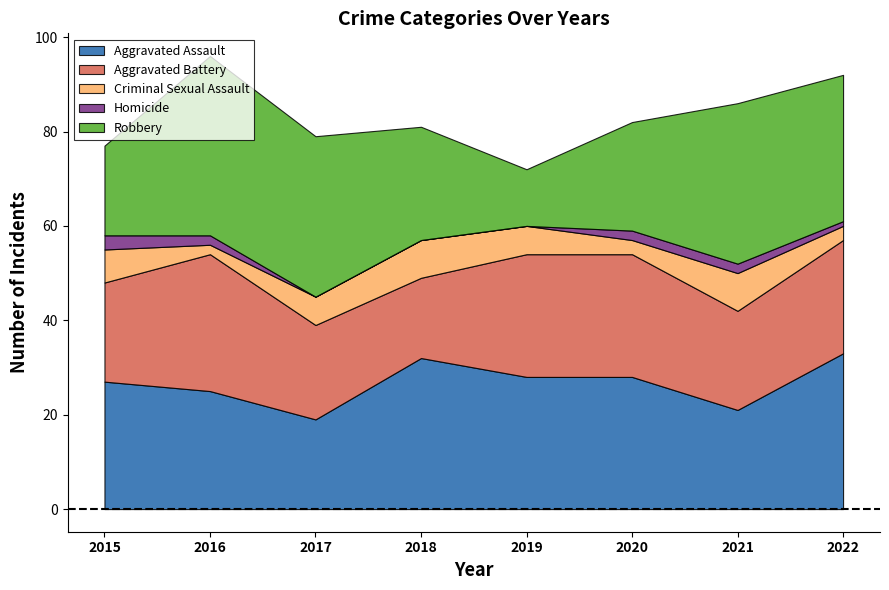

How many interior local peaks does the Robbery series have?

2